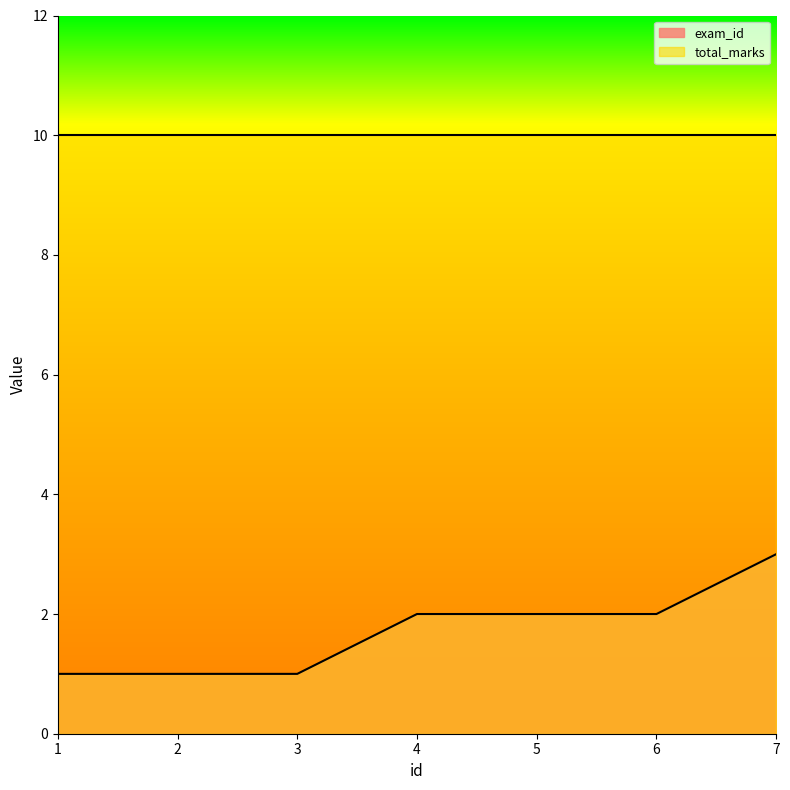

How many lines are shown in the chart?

2